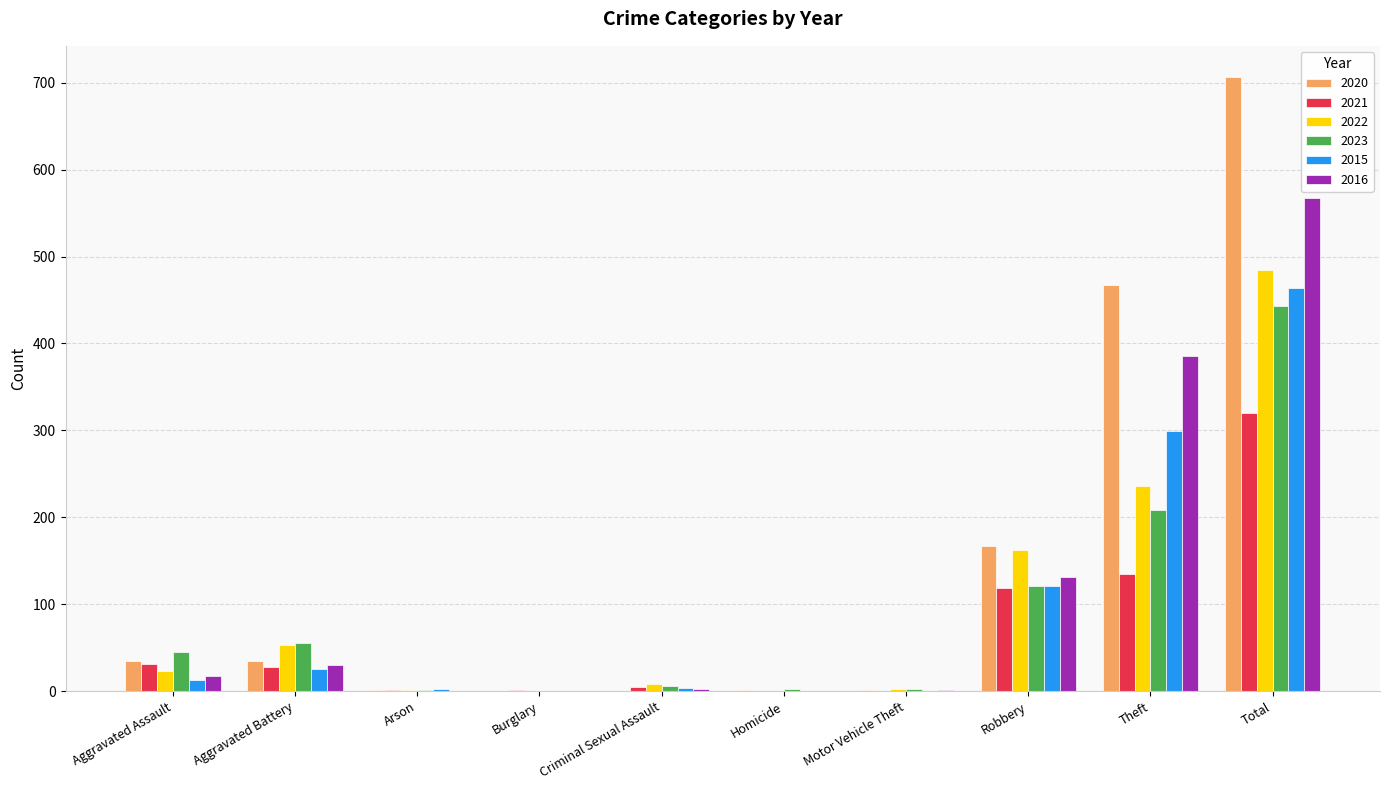

The 2020 series shows 316 at Burglary. True or false?

False